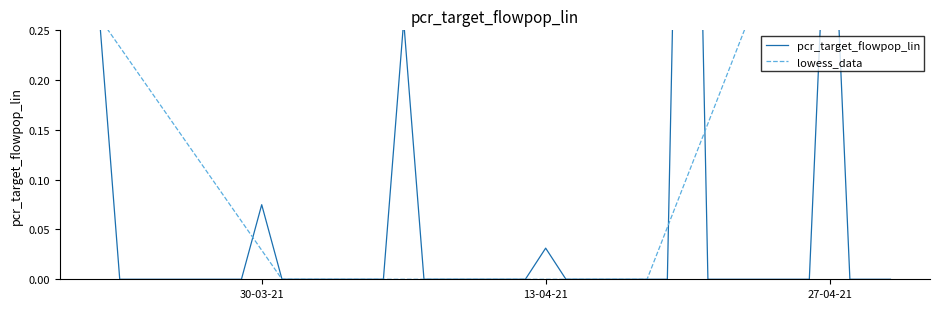

Rank the series by their average value, from highest to lowest.

lowess_data, pcr_target_flowpop_lin